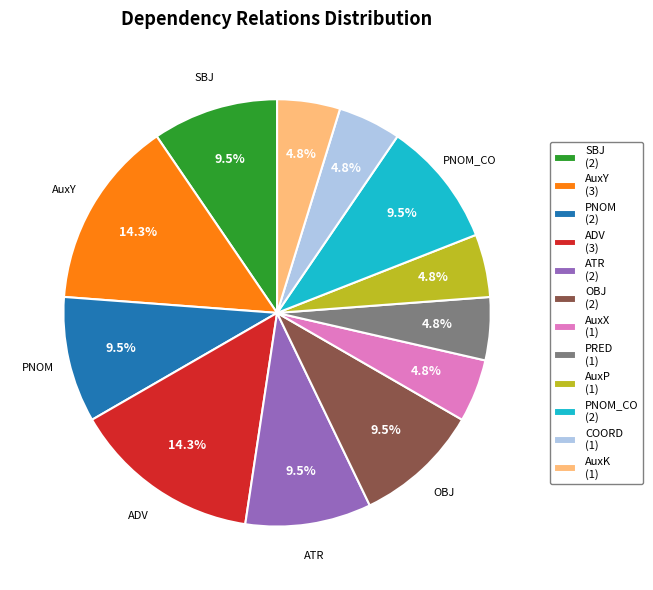

Is there any slice that represents more than half of the pie?

No